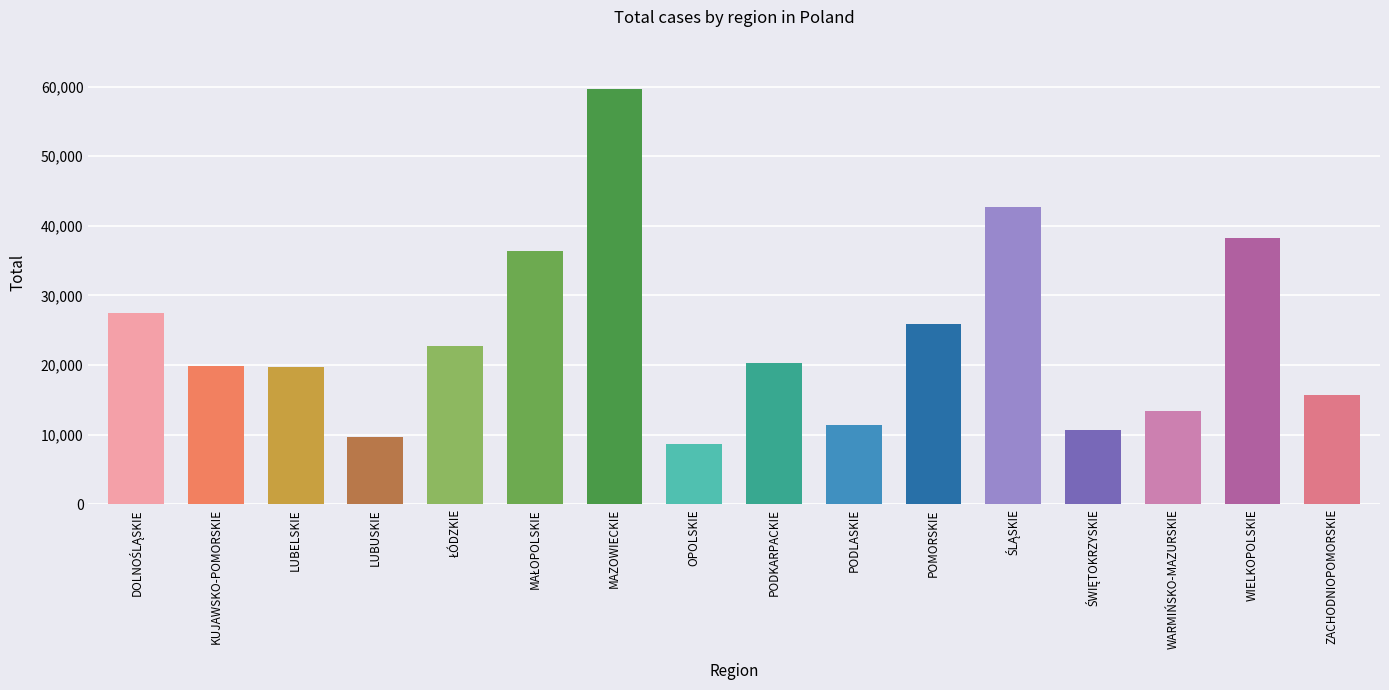

Approximately how many times larger is the value at PODLASKIE compared to PODKARPACKIE?

0.6